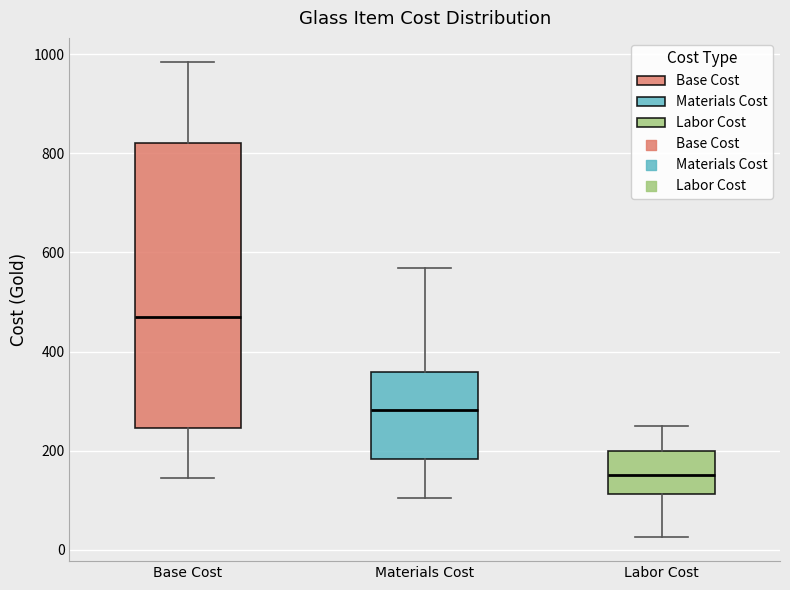

Where does the lower whisker of the box for Base Cost end on the y-axis? The values are not printed on the chart, so give them approximately, as read against the axis.

140